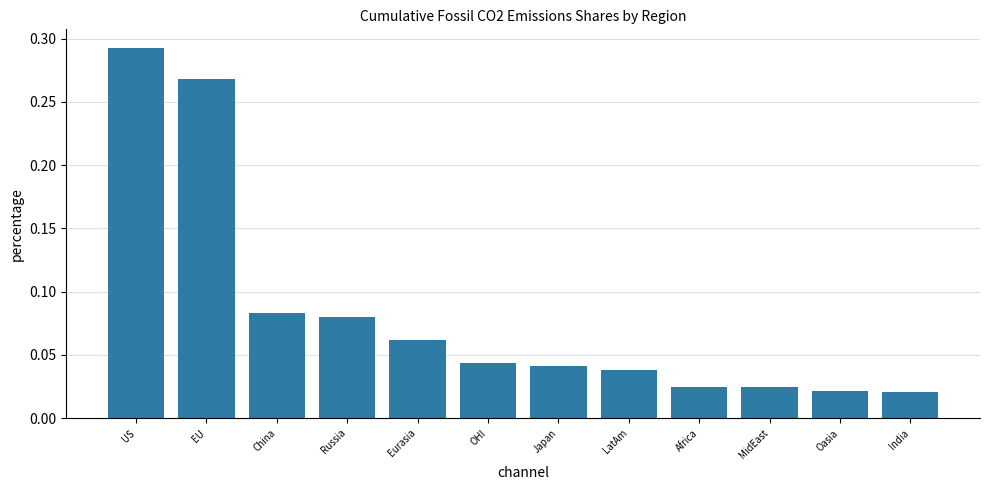

Which has a higher value, Africa or India?

Africa